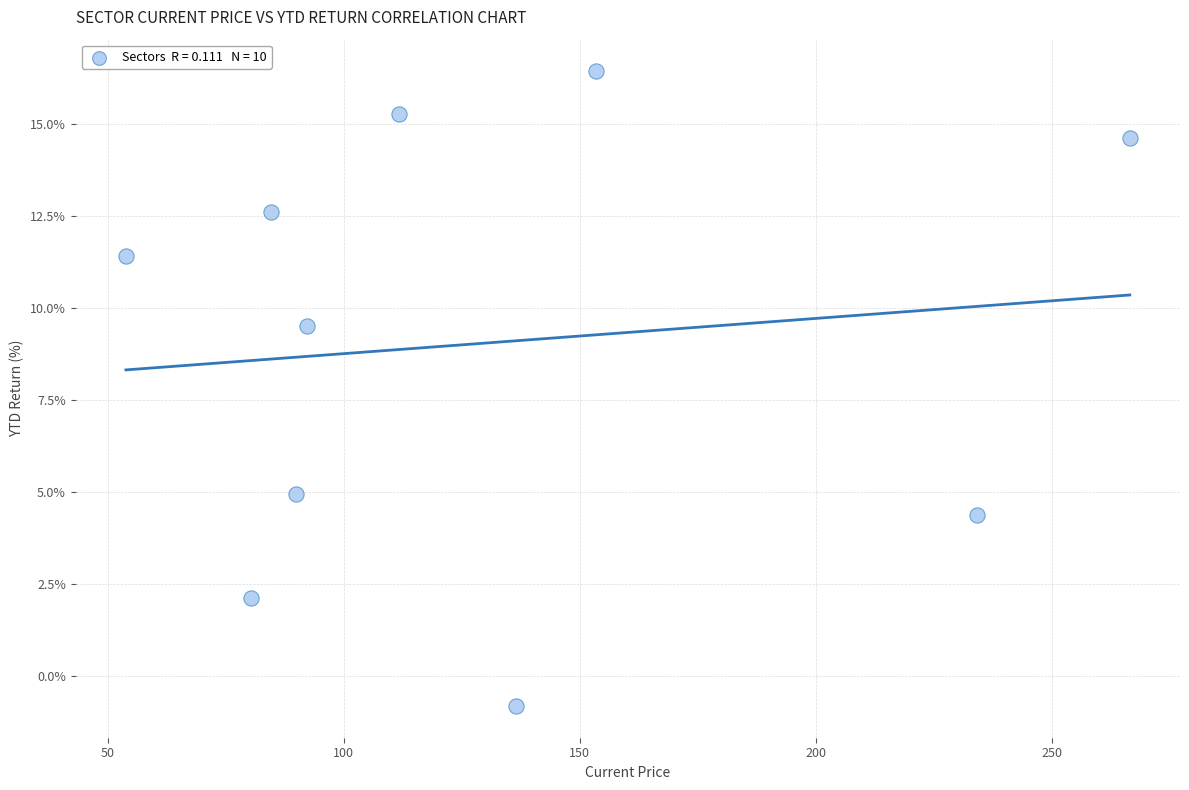

What is the range of X values (max minus min)?

212.7